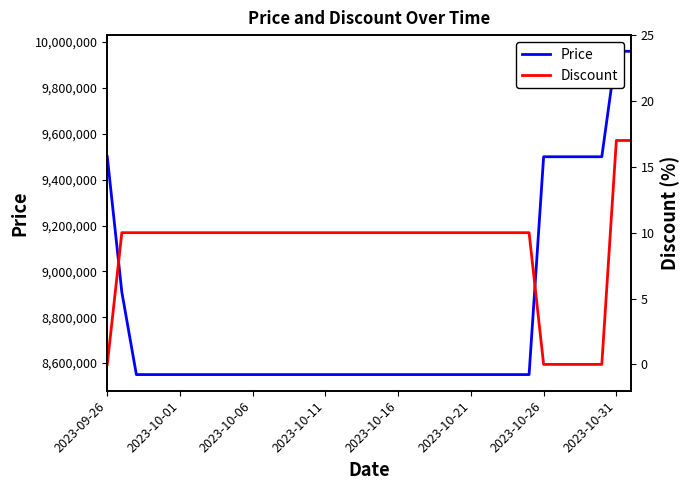

Is the value of Price at 2023-10-11 greater than the value of Discount at 25?

Yes